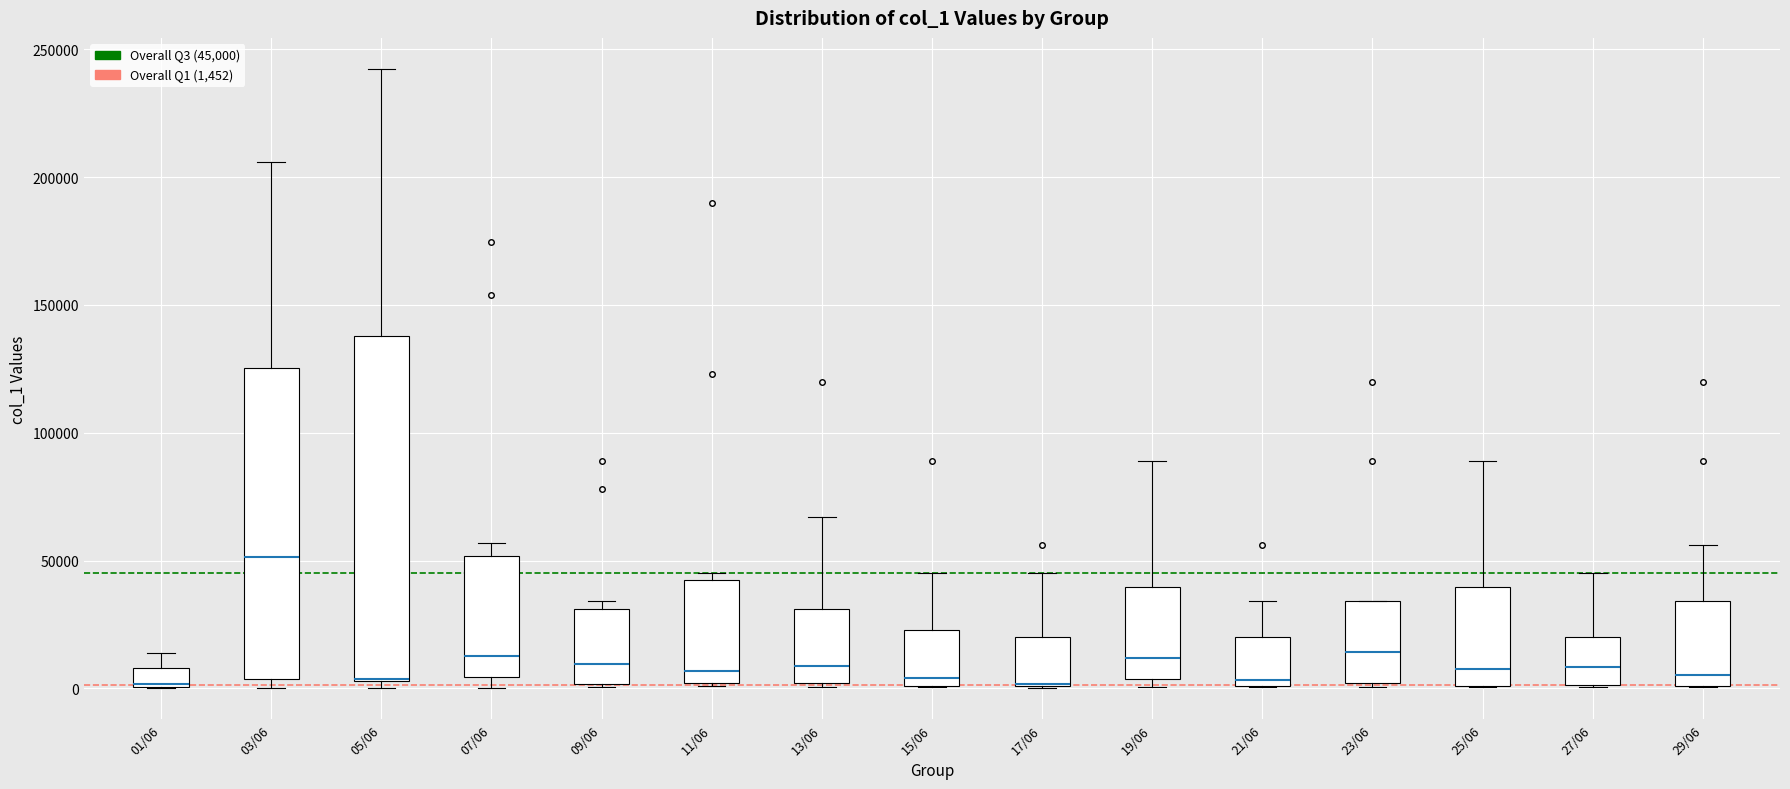

Which box is the tallest, from its lower edge to its upper edge?

05/06